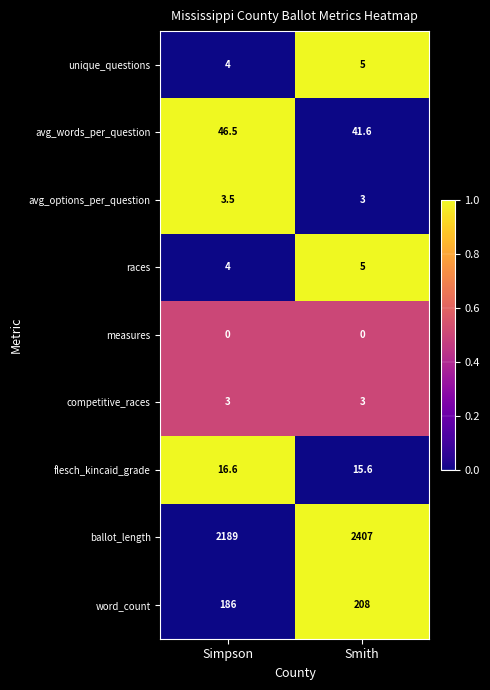

How many data points in flesch_kincaid_grade are less than 16?

1